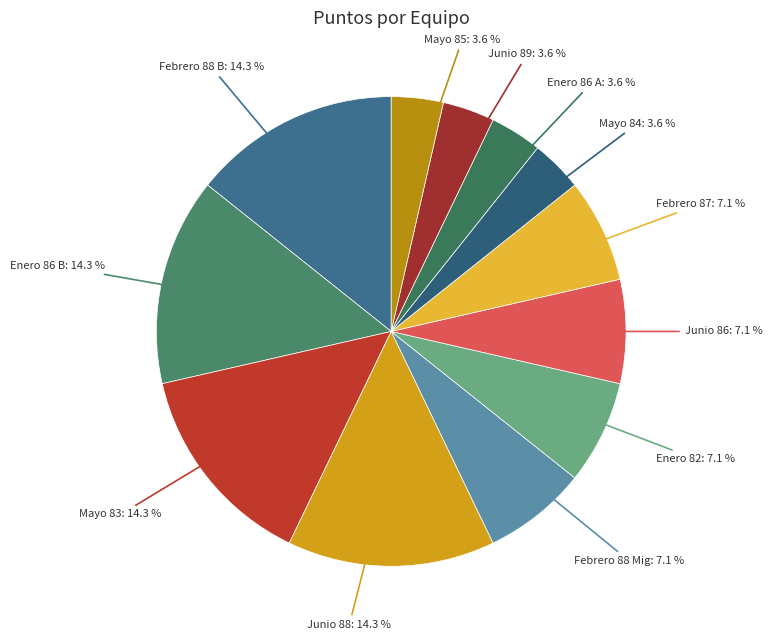

Rank the categories by value from highest to lowest.

Febrero 88 B, Enero 86 B, Mayo 83, Junio 88, Febrero 88 Mig, Enero 82, Junio 86, Febrero 87, Mayo 84, Enero 86 A, Junio 89, Mayo 85